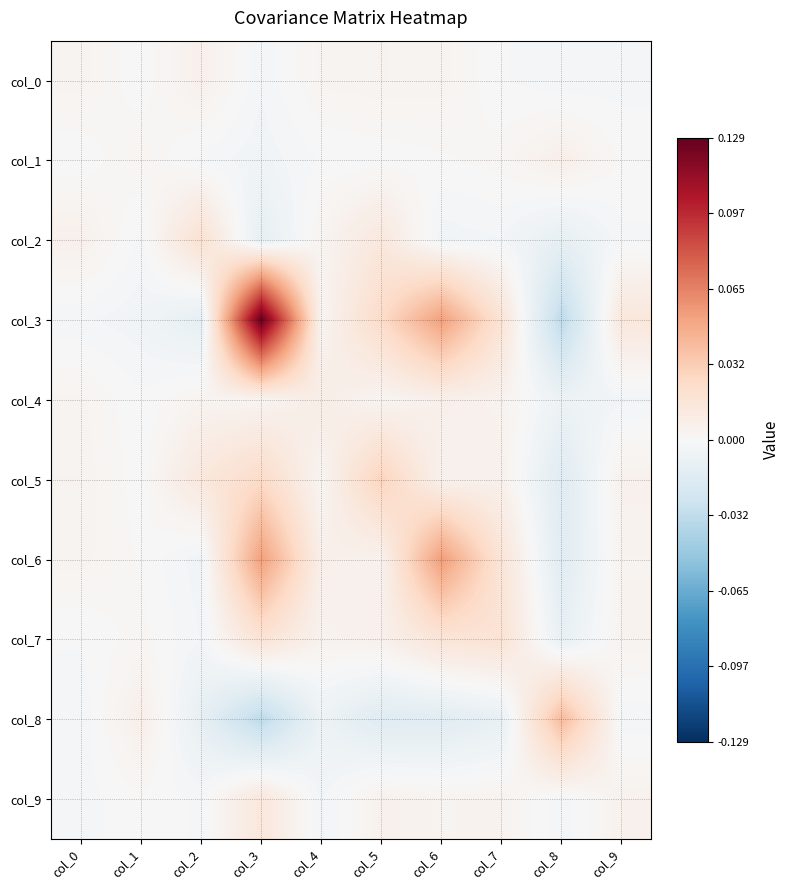

Which has a higher value, col_9 or col_6?

col_6